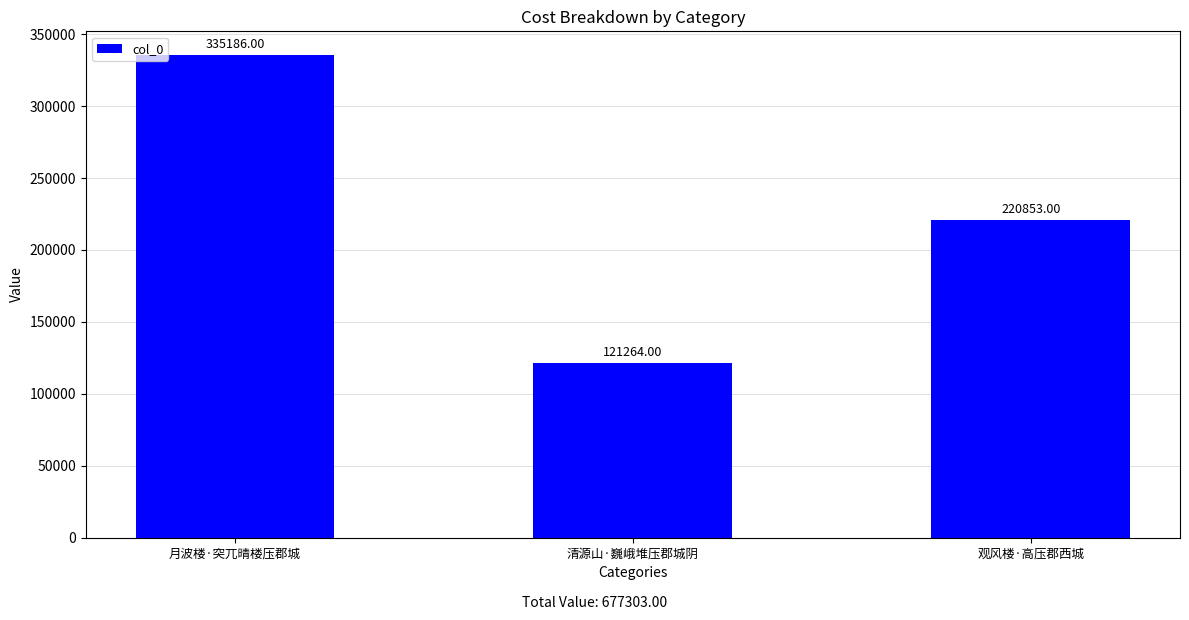

What is the label of the 2nd bar from the left?

清源山·巍峨堆压郡城阴